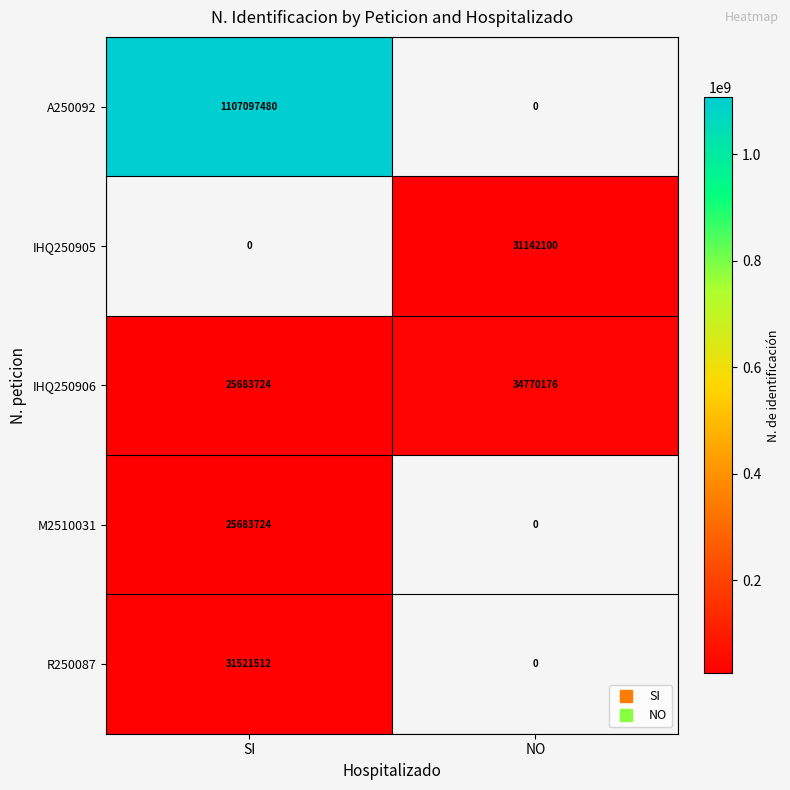

What is the approximate value of IHQ250906 at SI?

25683724.0